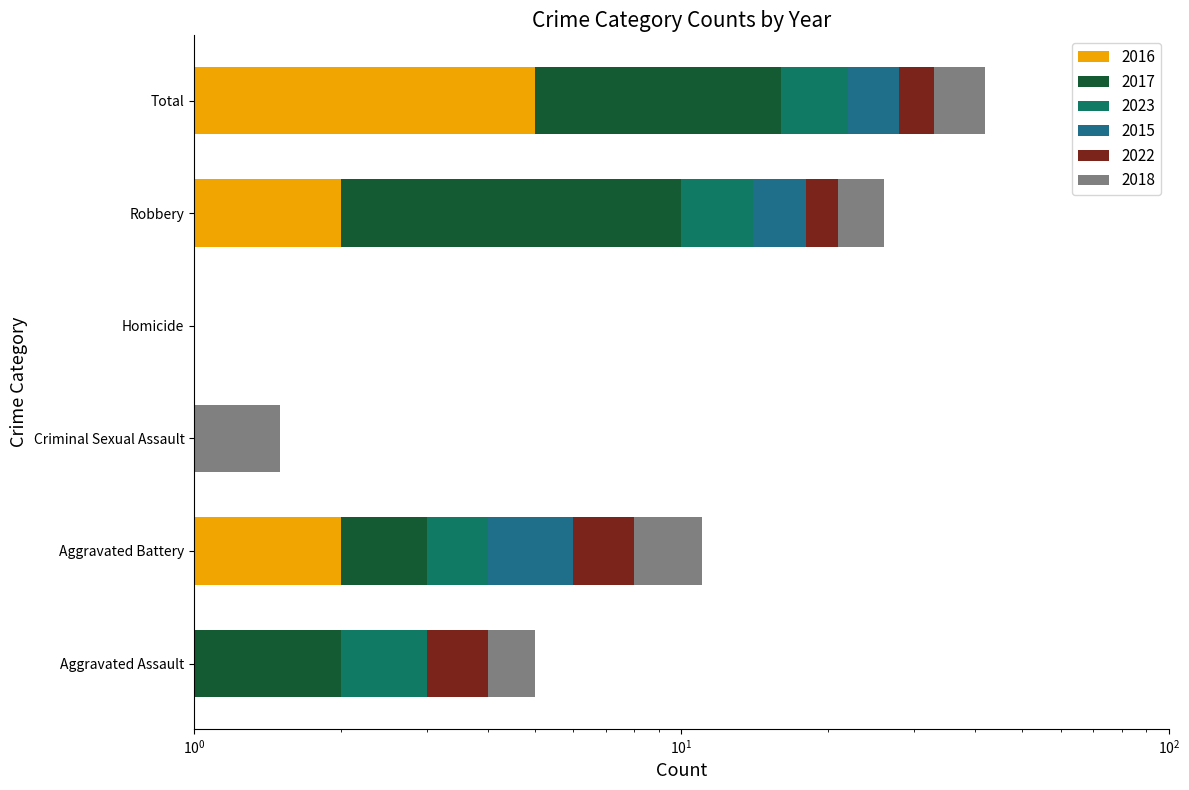

How many bars are there in each group?

6